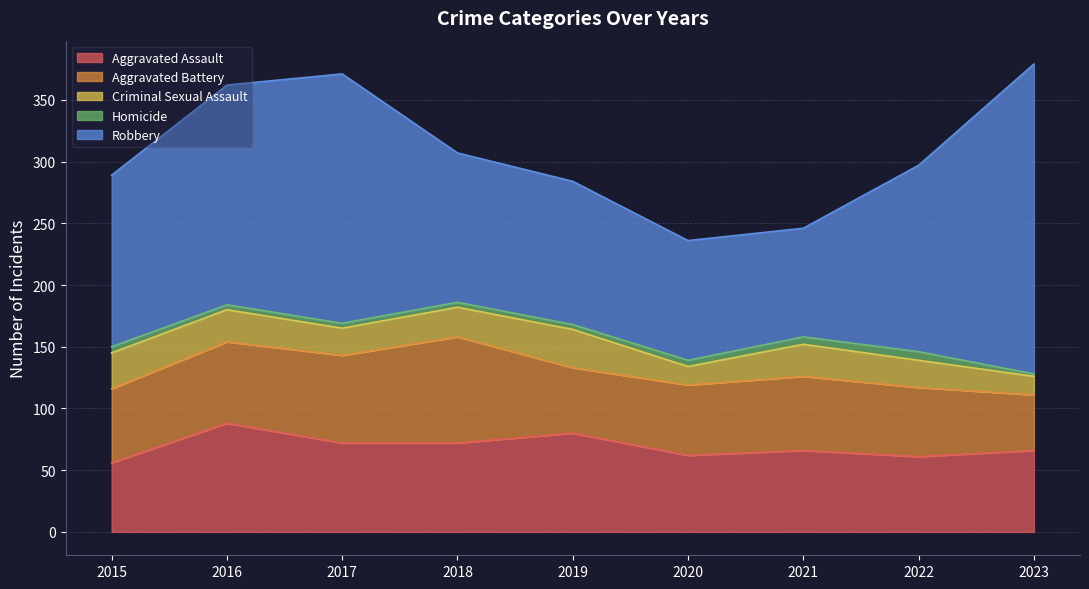

How many lines are shown in the chart?

5